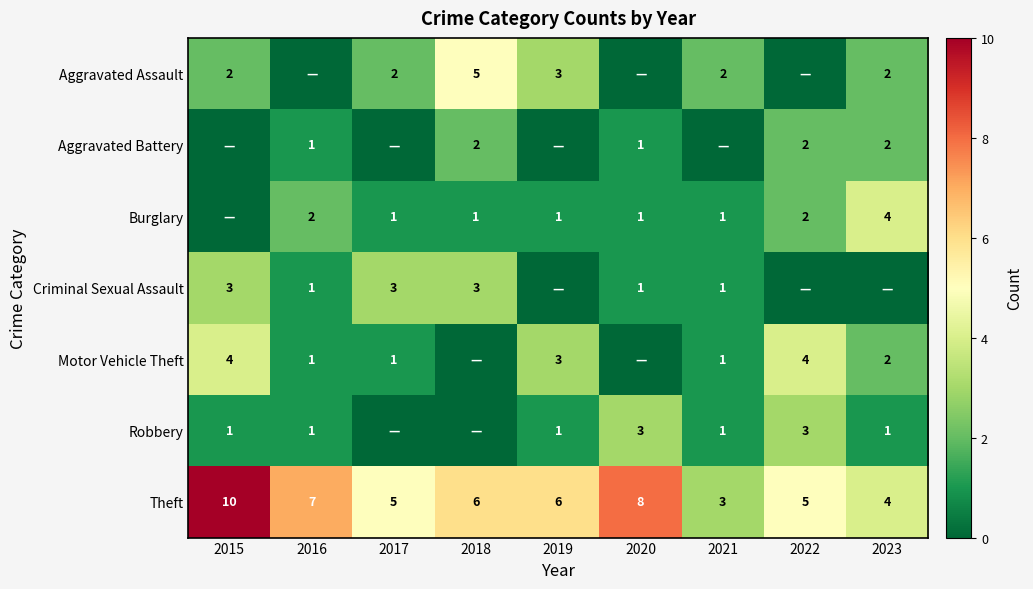

Where does the Theft series first go above 6?

2015